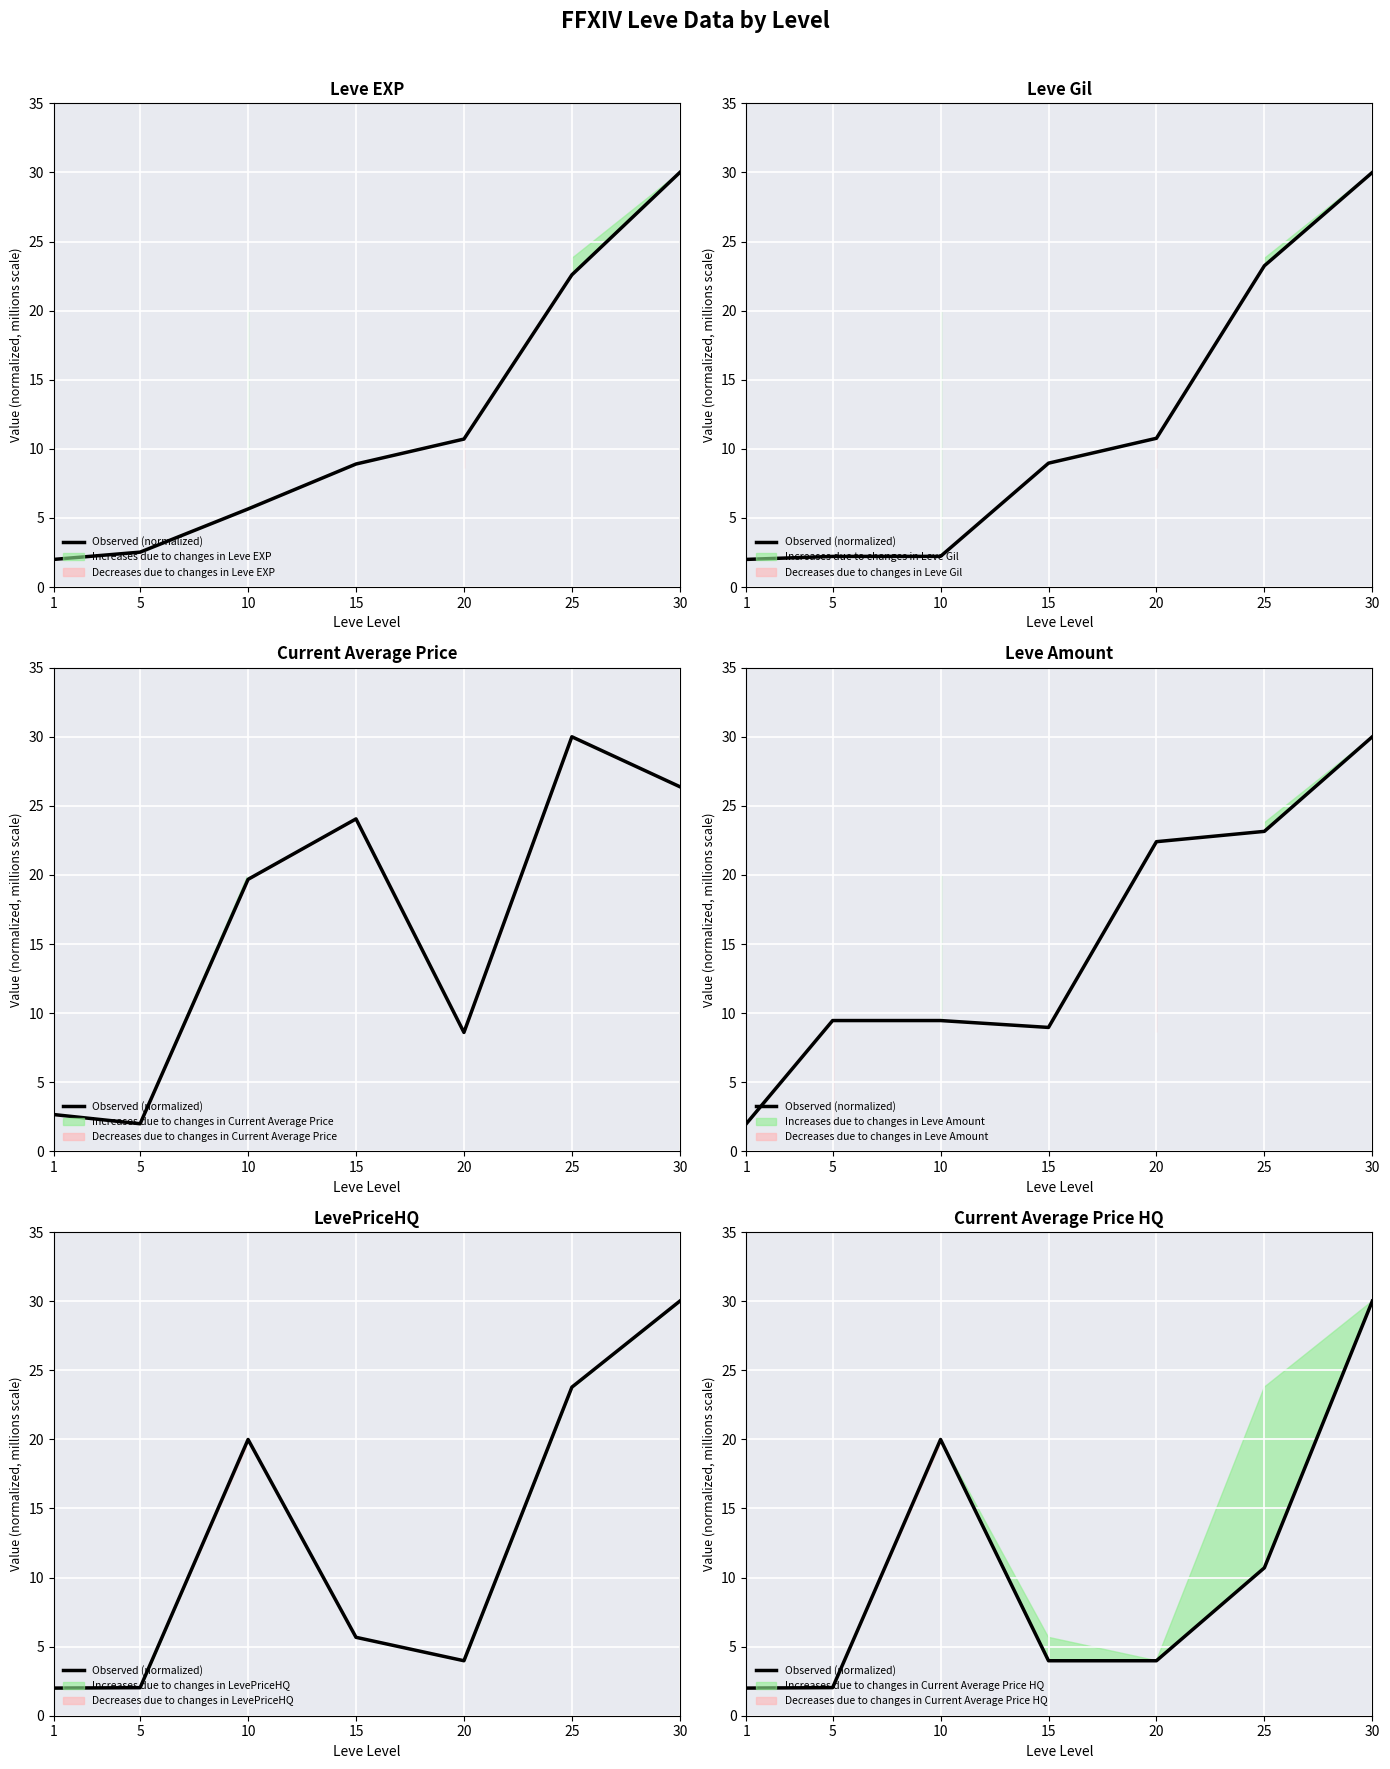

Rank the categories by value from lowest to highest.

1, 5, 15, 20, 25, 10, 30